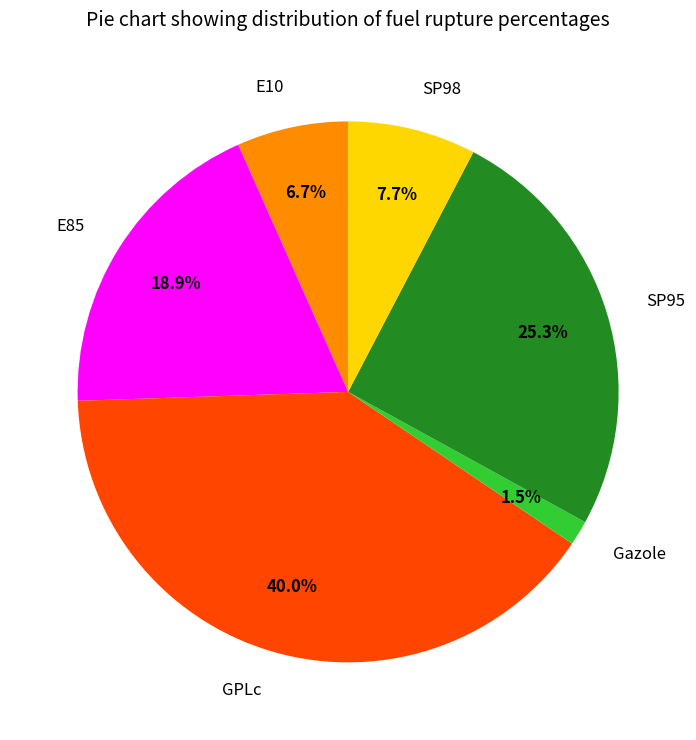

To the nearest percent, what is the combined percentage of Gazole and E10?

8%